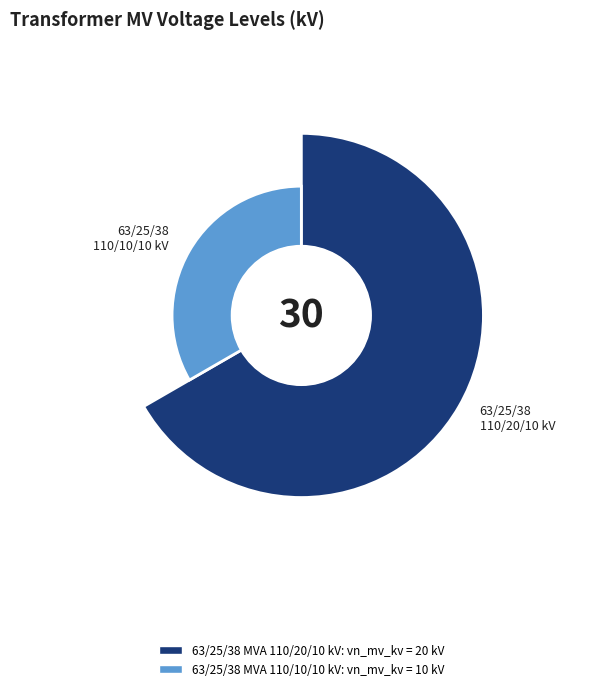

The 63/25/38 MVA 110/20/10 kV slice represents 67% of the pie. True or false?

True